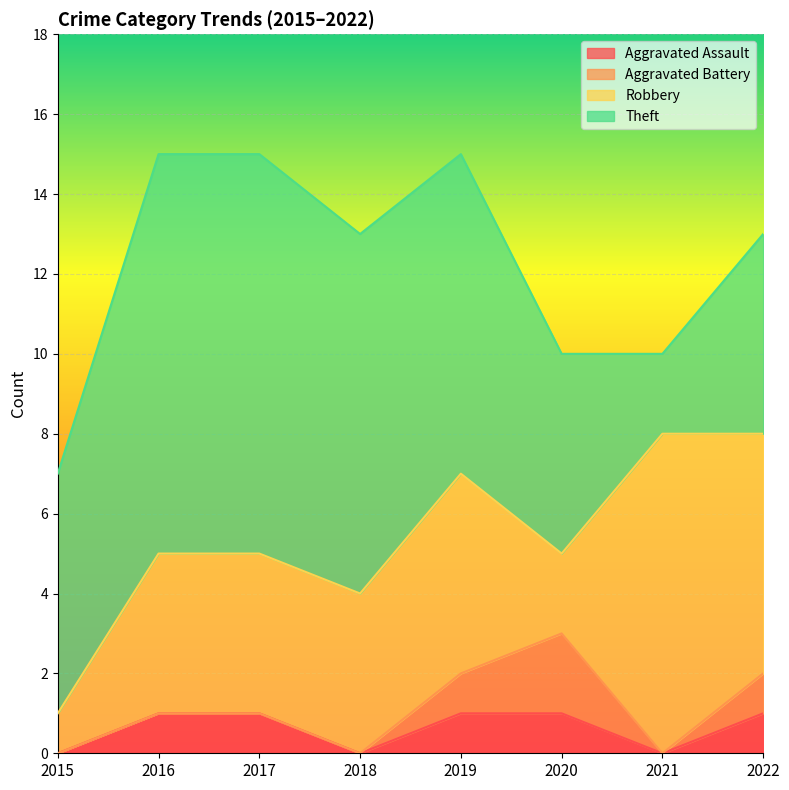

How many lines are shown in the chart?

4